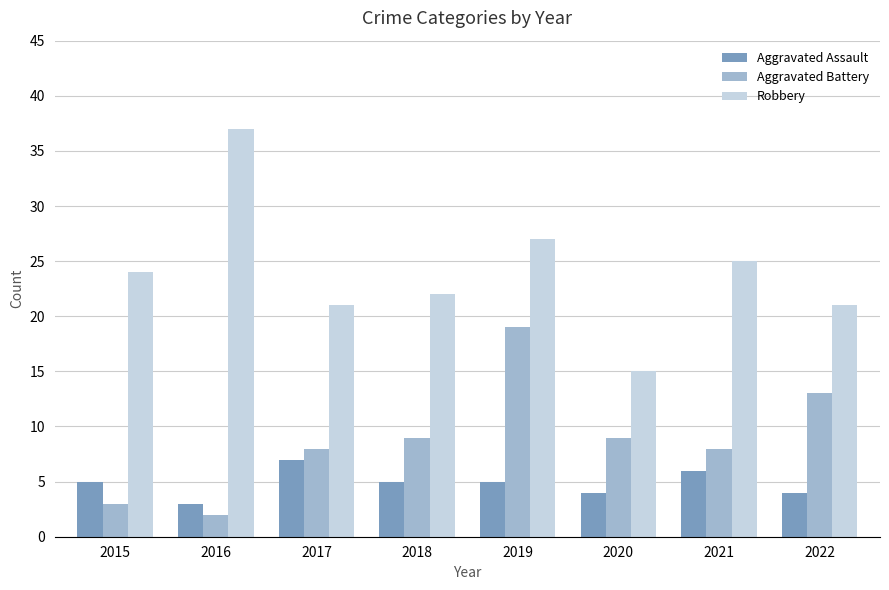

The value of Aggravated Battery at 2020 is 9. True or false?

True